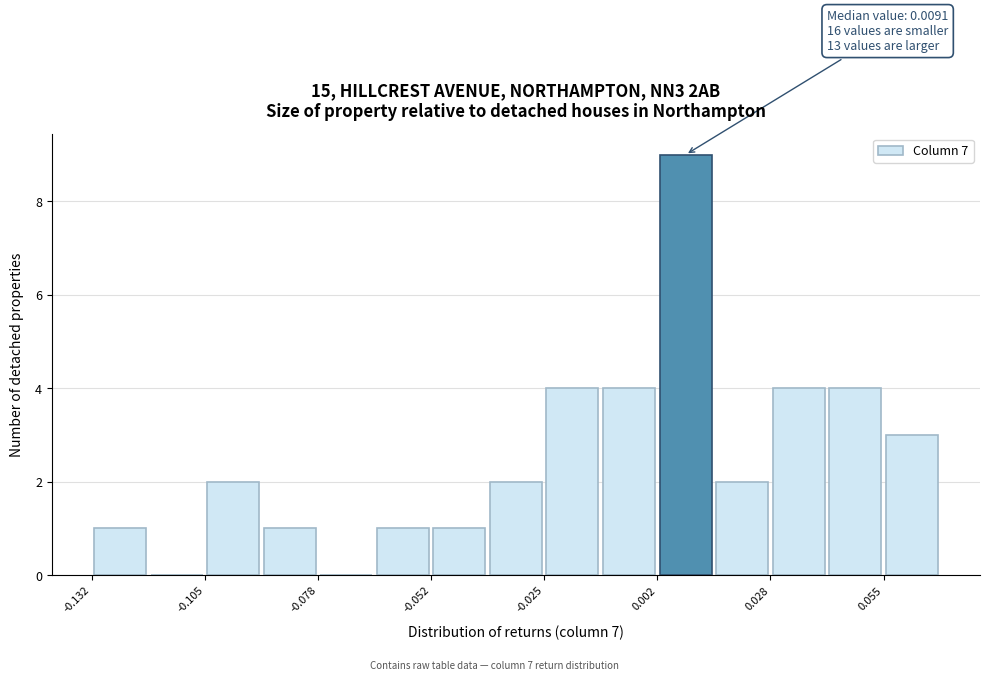

Read against the x-axis, roughly where is the centre of the tallest bar?

0.010